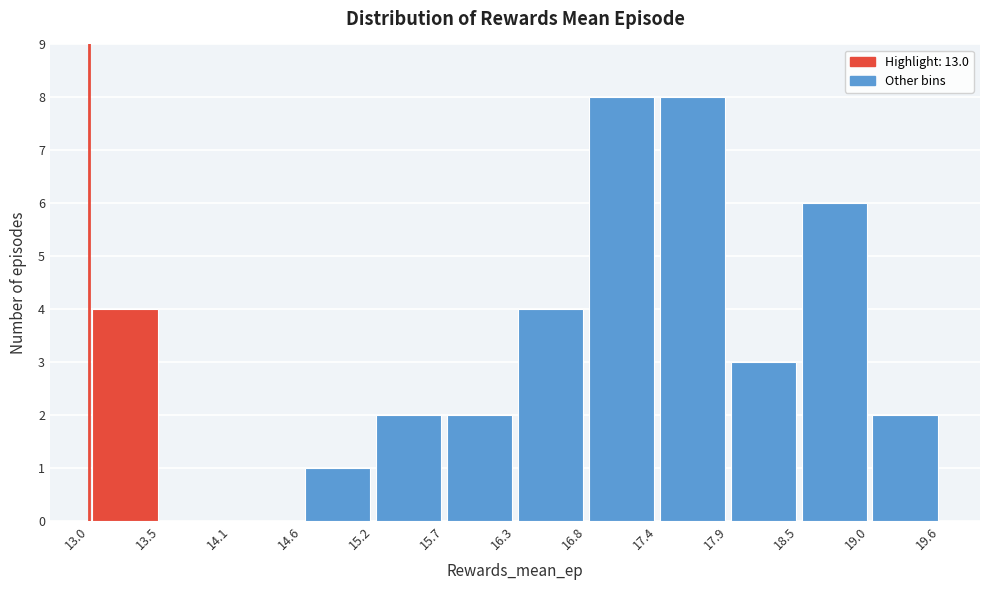

Reading left to right, transcribe this chart: for each bar, give the range it covers on the x-axis and its height. The values are not printed on the chart, so give them approximately, as read against the axis.

13.0 to 13.5: 4
13.5 to 14.1: 0
14.1 to 14.6: 0
14.6 to 15.2: 1
15.2 to 15.7: 2
15.7 to 16.3: 2
16.3 to 16.8: 4
16.8 to 17.4: 8
17.4 to 17.9: 8
17.9 to 18.5: 3
18.5 to 19.0: 6
19.0 to 19.6: 2